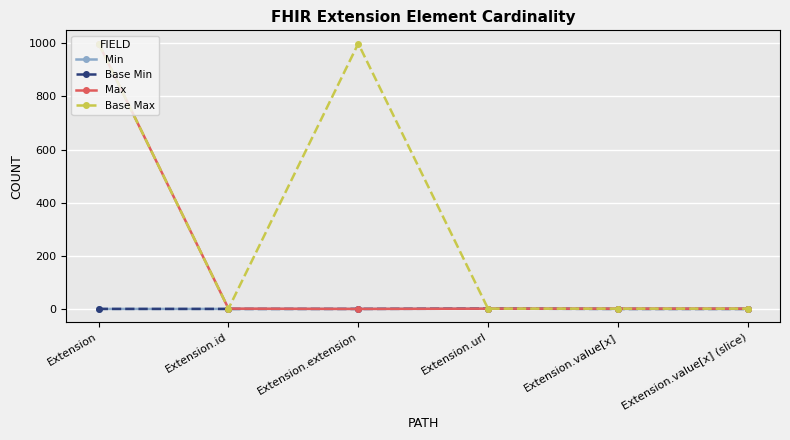

What is the label of the 2nd point from the left?

Extension.id